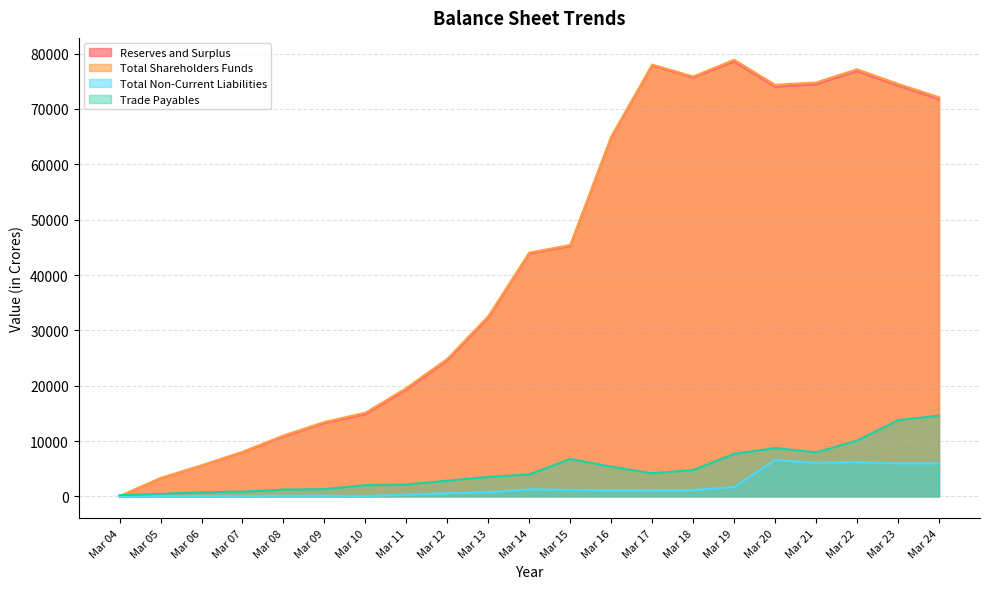

True or false: Reserves and Surplus and Total Non-Current Liabilities intersect in this chart.

False